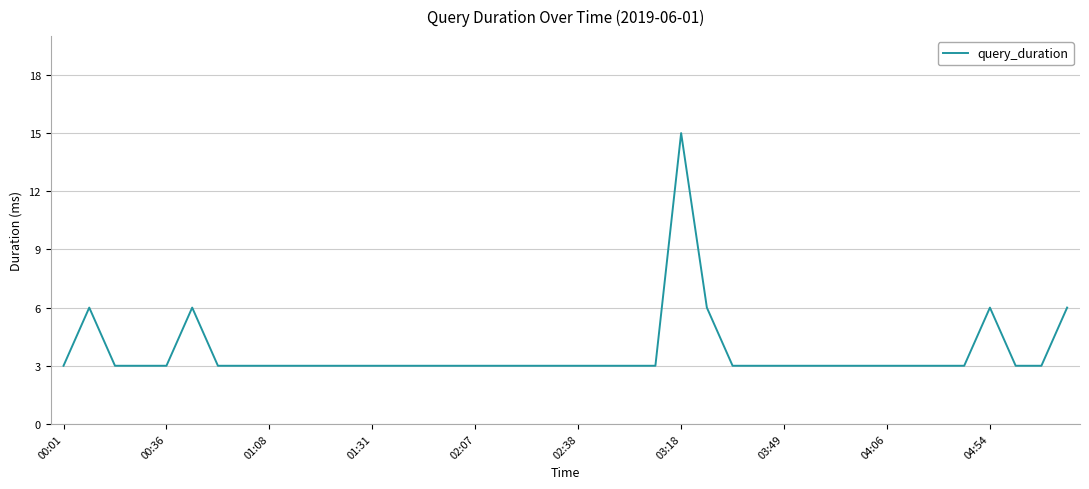

True or false: there are more than 0 points higher than both neighbors.

True